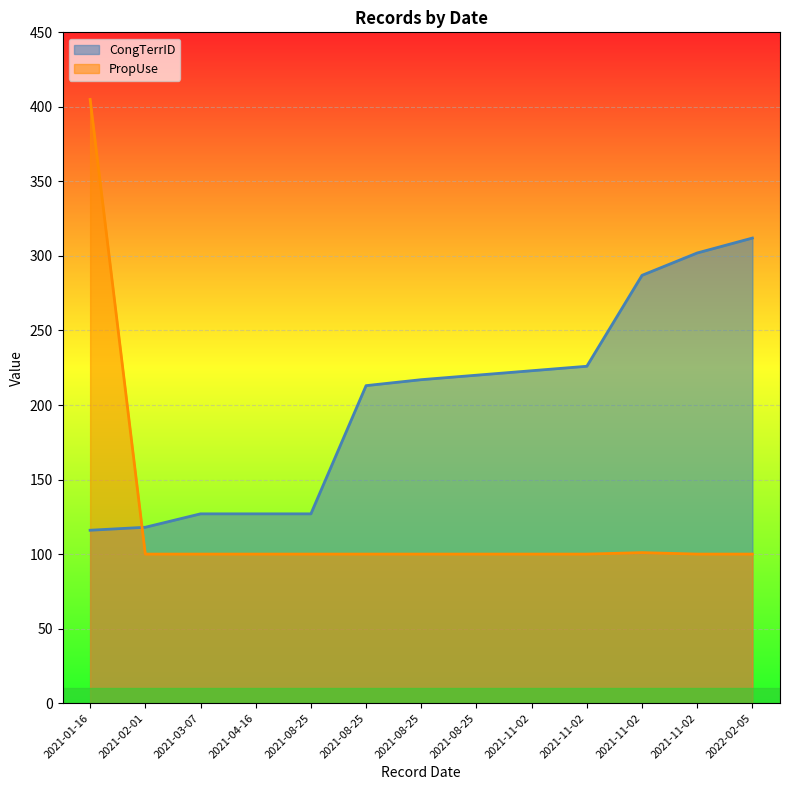

How many lines are shown in the chart?

2